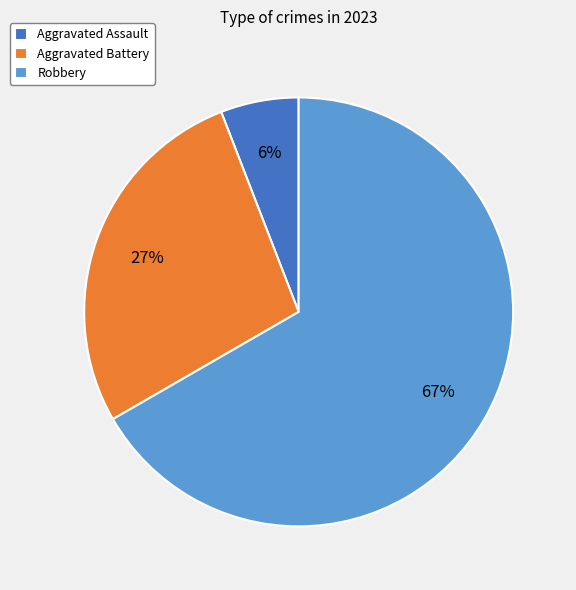

How many slices are in this pie chart?

3